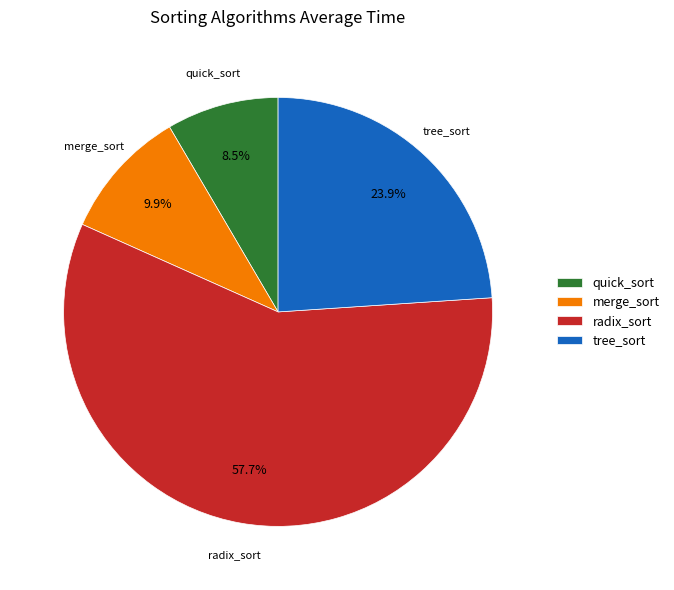

What is the majority slice?

radix_sort